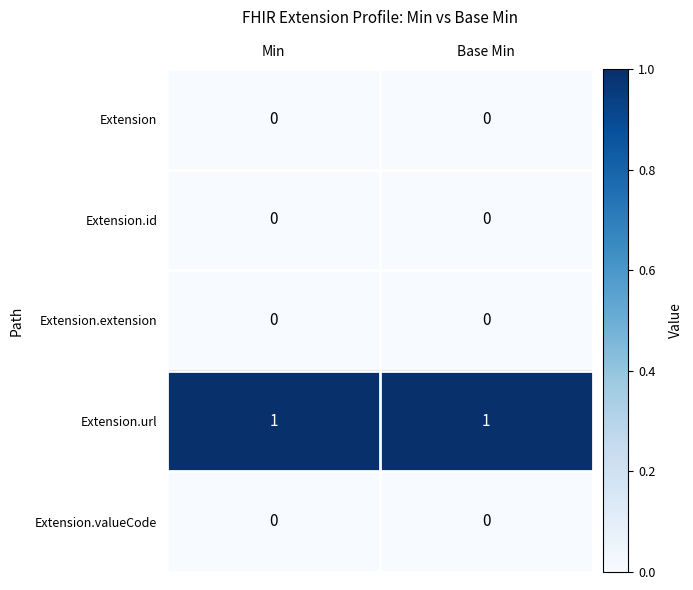

The Extension.valueCode series shows 0 at Min. True or false?

True